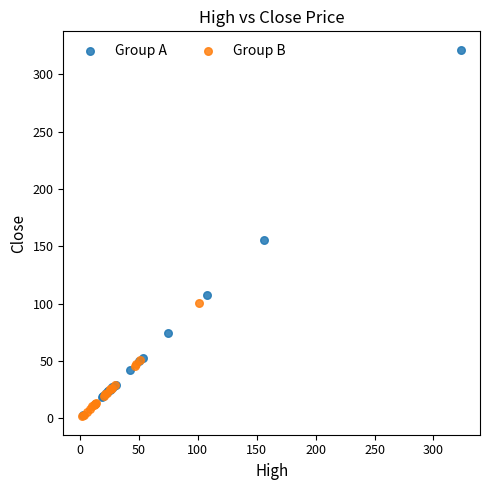

Which series reaches the maximum Y coordinate?

Group A